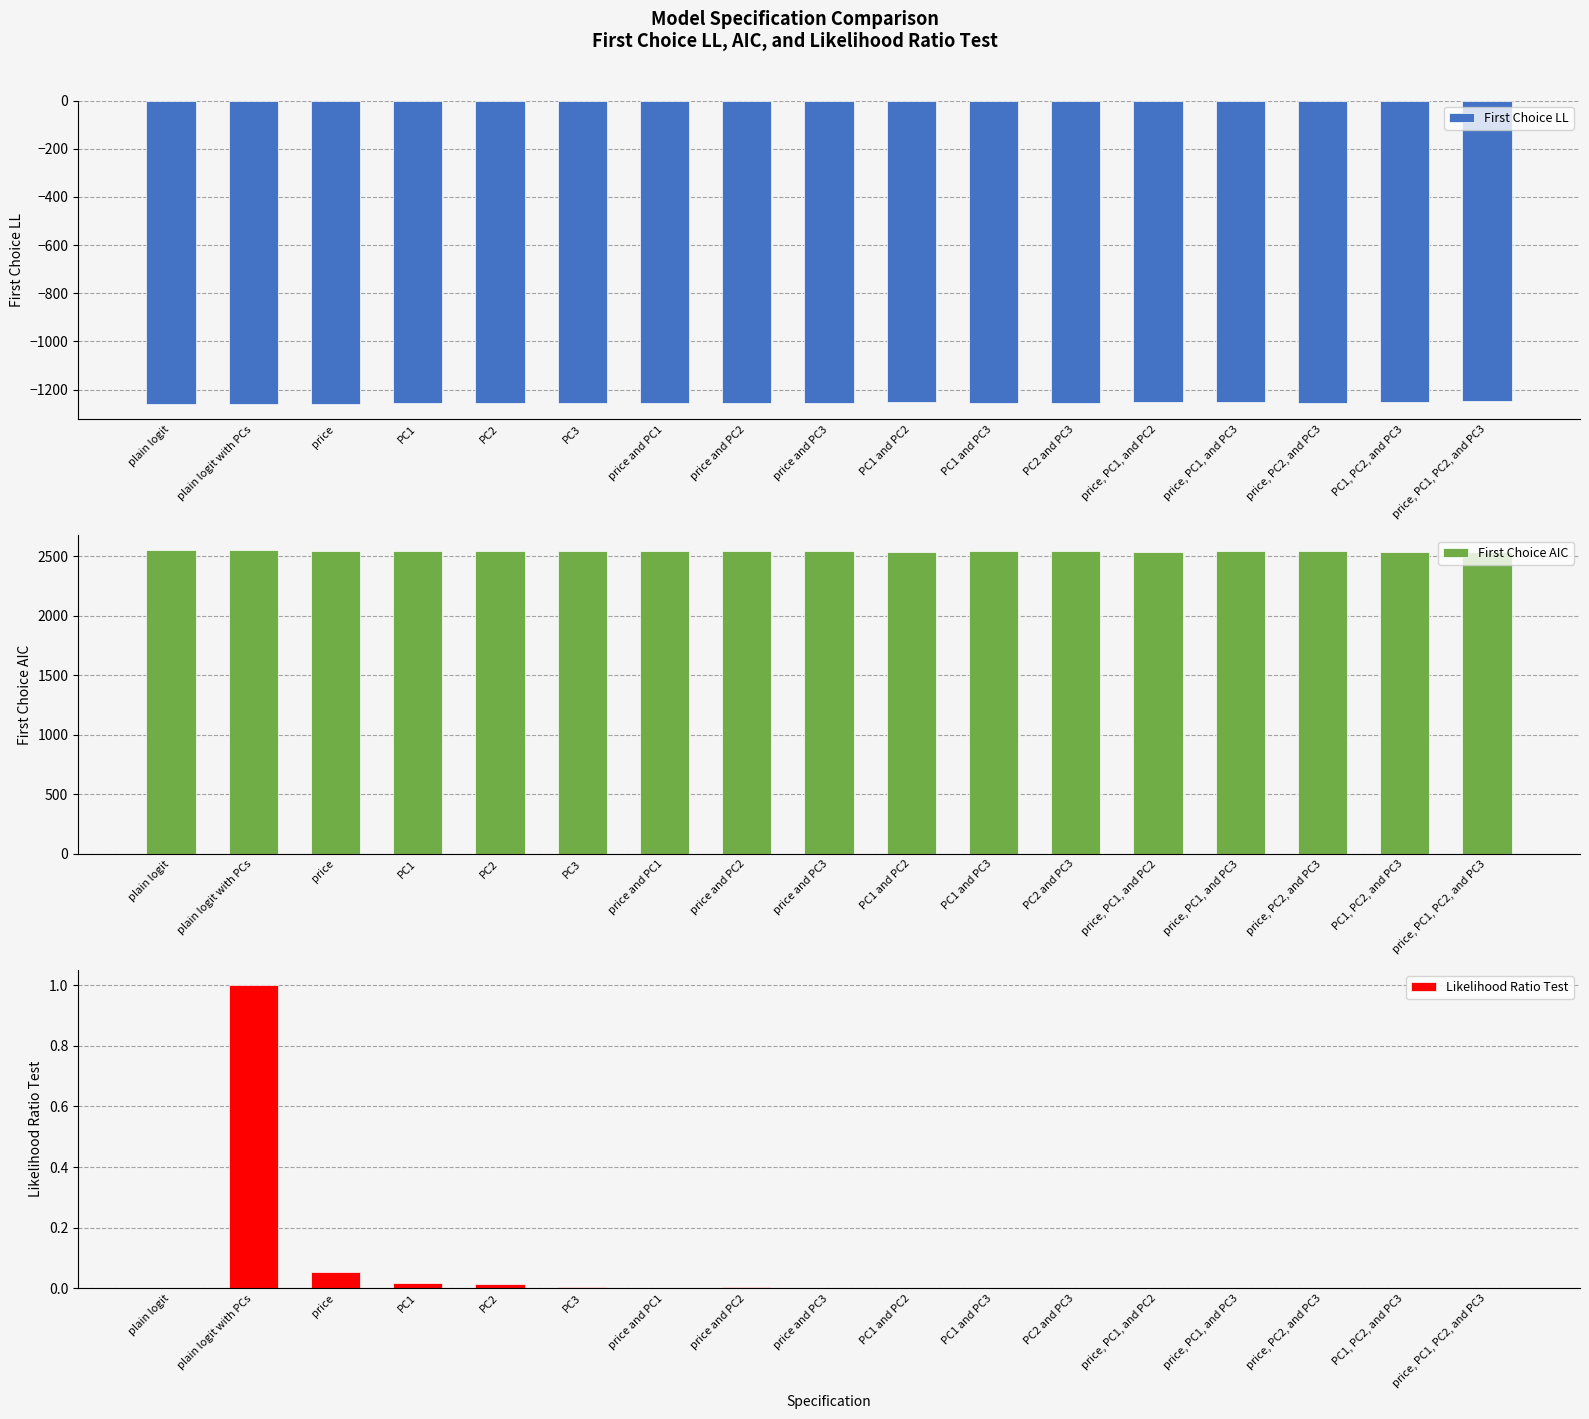

What is the label of the 7th bar from the right?

PC1 and PC3